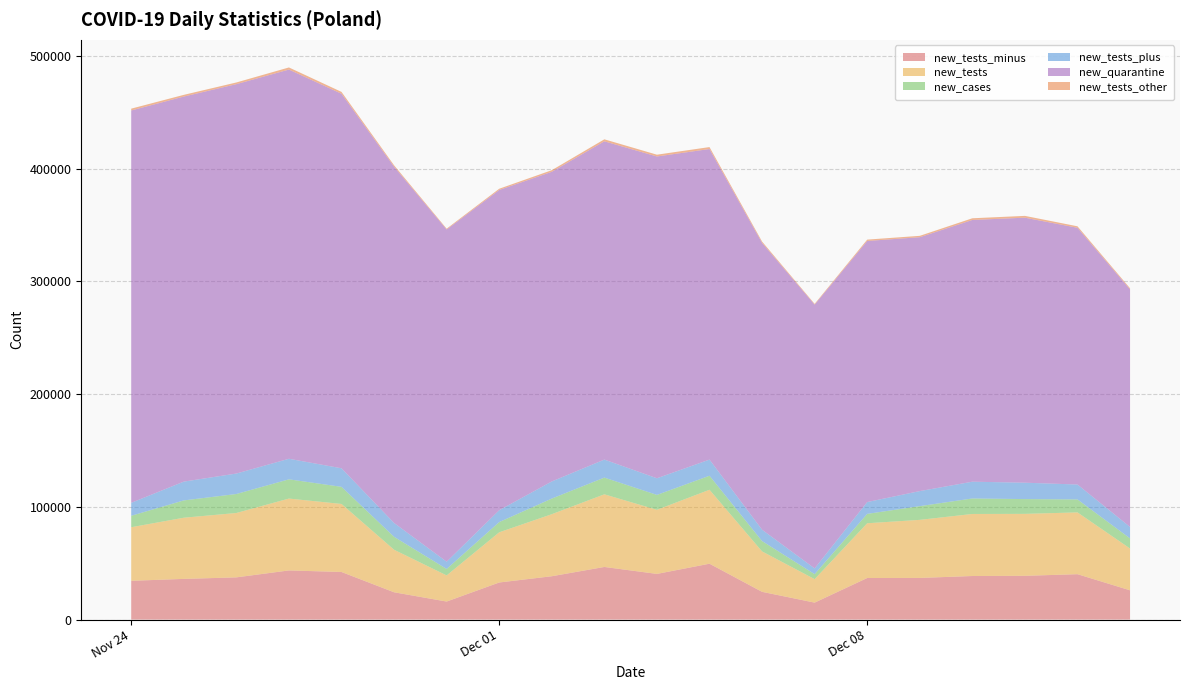

Reading left to right, transcribe all the data shown in this chart.

new_tests_minus: 34425	36105	37467	43628	42242	24238	16016	32918	38468	46709	40530	49585	24633	15058	36901	36964	38673	38840	40286	25981
new_tests: 47540	54288	57120	63763	60368	37742	23174	44535	55056	64452	56872	65627	35869	20824	48586	51537	55051	54978	54829	37081
new_cases: 10141	15360	16846	17059	15183	11483	5734	9066	13870	14838	13230	12430	9175	4424	8315	12164	13747	13105	11498	8978
new_tests_plus: 11502	16672	18161	18247	16469	12276	6441	10522	15171	15979	14757	14323	10070	5103	10483	13353	14880	14539	13233	10132
new_quarantine: 348135	341659	345501	345333	332314	316146	294775	284156	274769	282408	285534	275582	254509	234065	231665	225269	232242	235155	227813	210836
new_tests_other: 1613	1511	1492	1888	1657	1228	717	1095	1417	1764	1585	1719	1166	663	1202	1220	1498	1599	1310	968